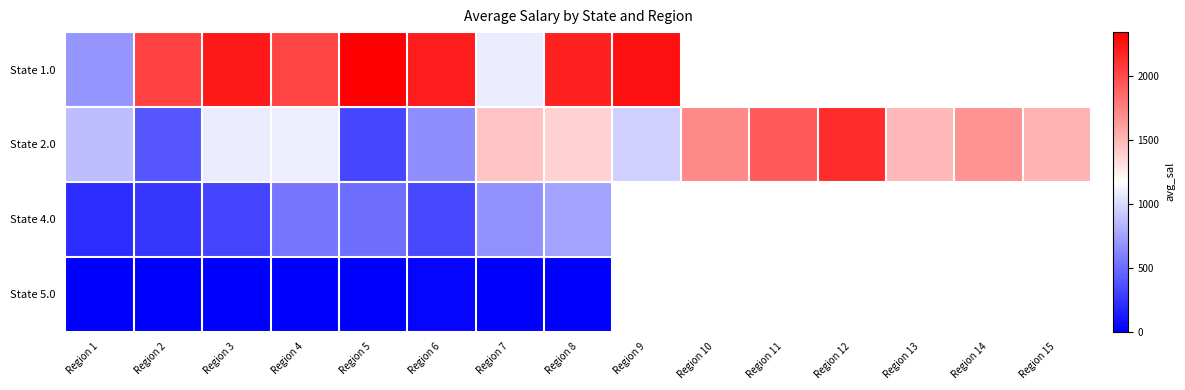

How many values in the State 2.0 series exceed 1378?

8